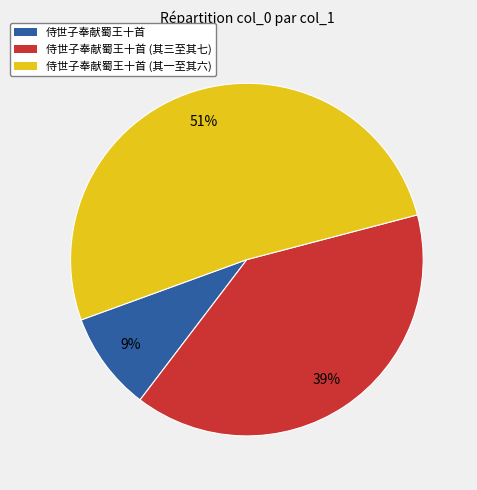

The 侍世子奉献蜀王十首 slice represents 1% of the pie. True or false?

False